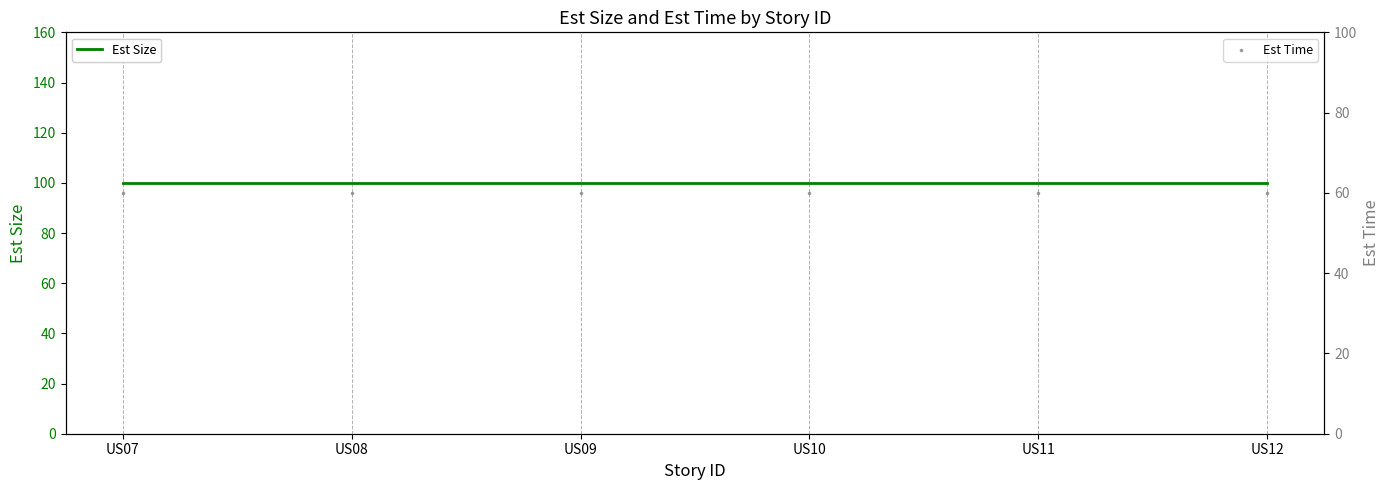

Which series contains the highest Y value?

Est Size